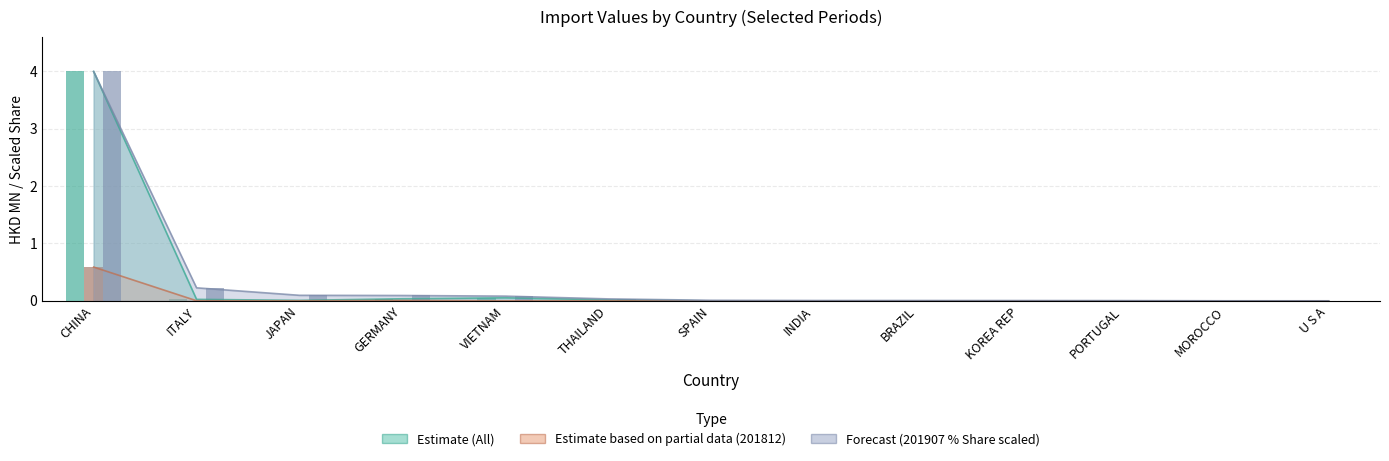

Is it true that 201907 % Share equals 0.2 at ITALY?

True